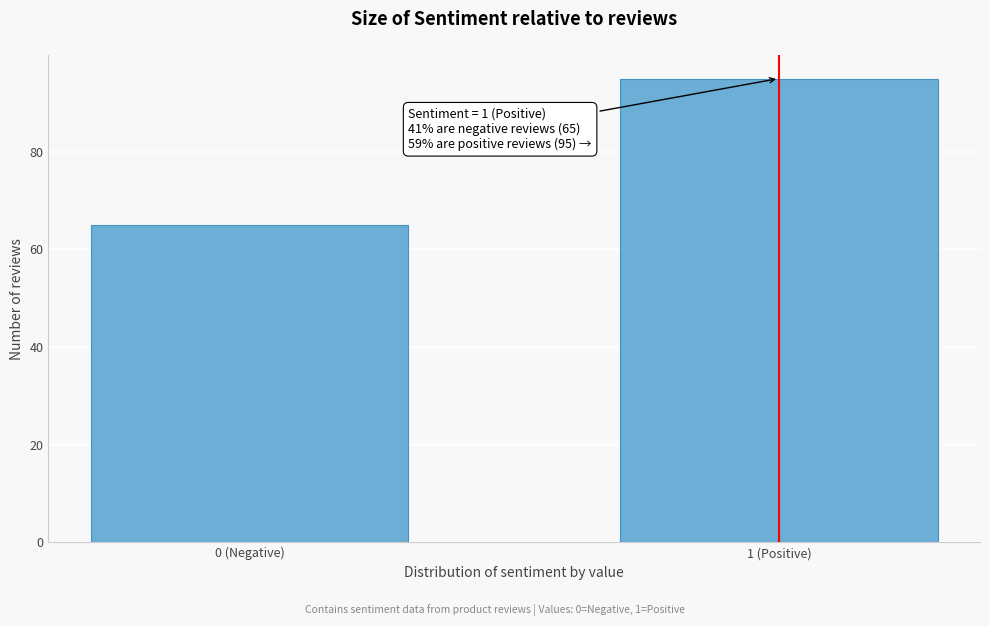

Reading right to left, what are all the values shown in this chart?

1 (Positive)=95	0 (Negative)=65